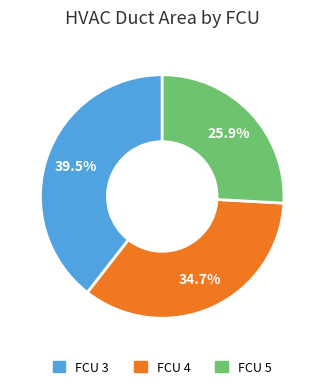

The FCU 5 slice represents 26% of the pie. True or false?

True